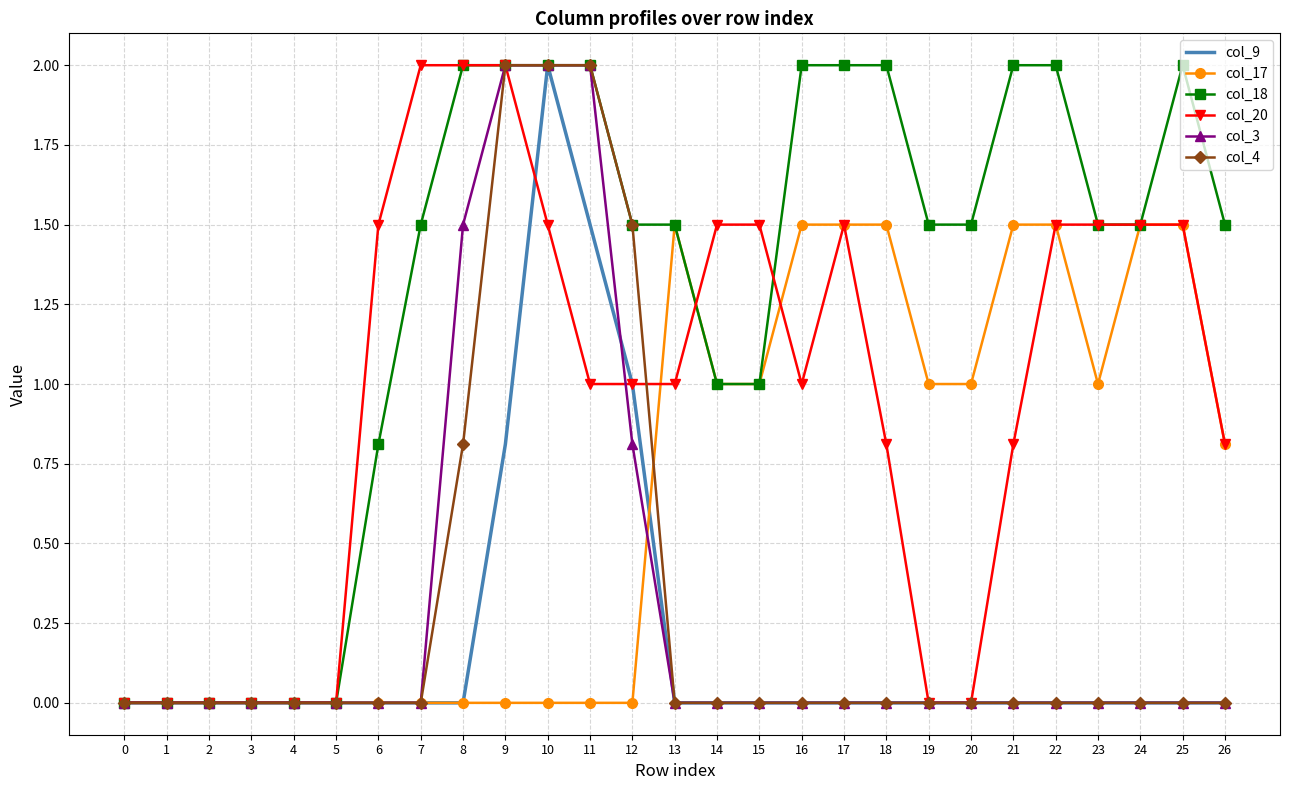

What is the sum of the col_17 values at 25 and 2?

1.5